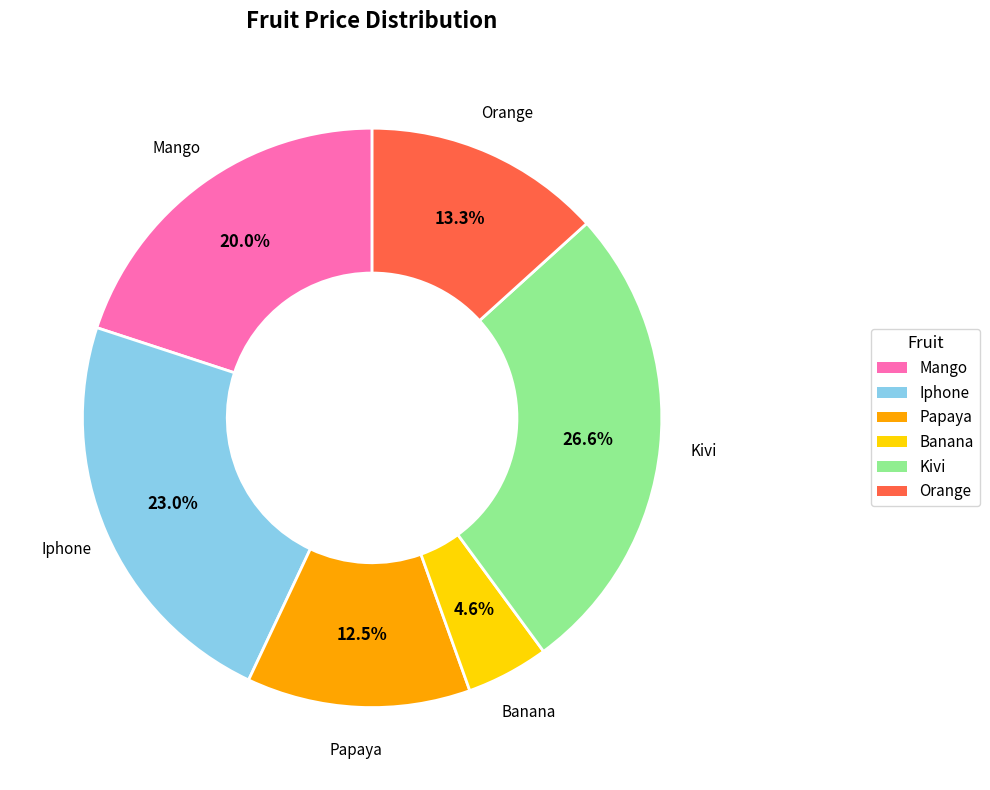

Which slice is the largest?

Kivi